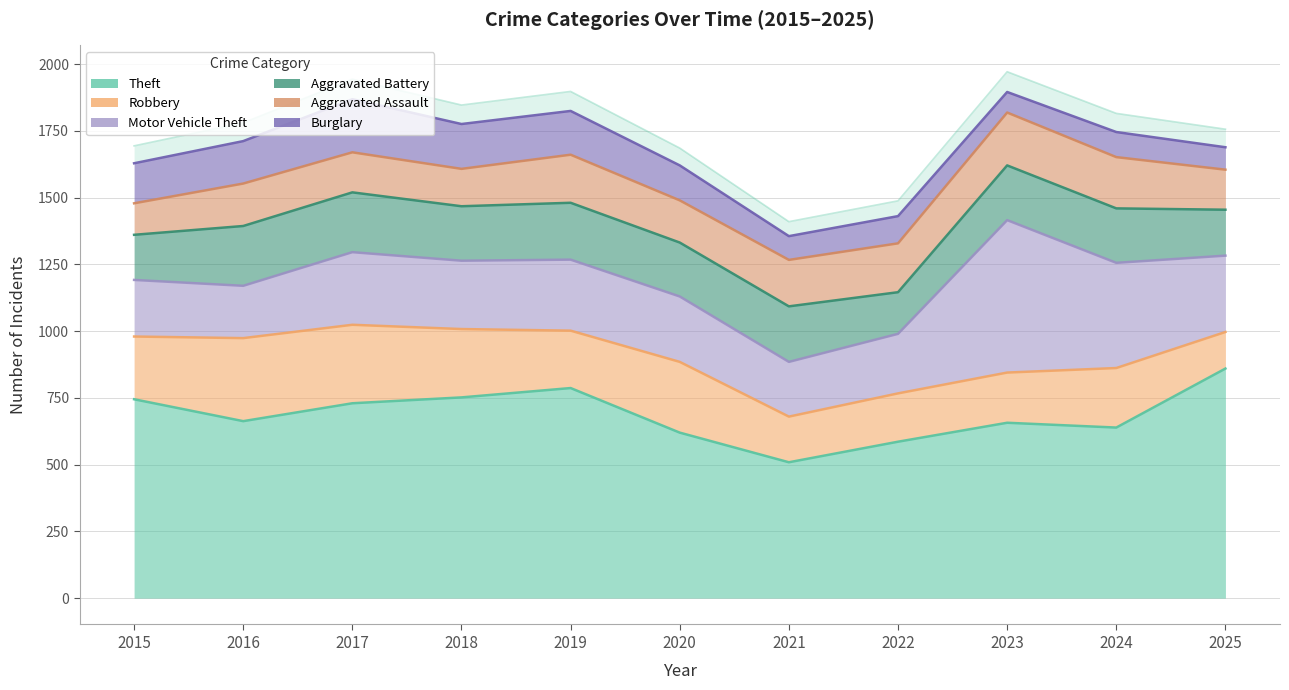

At which category does Motor Vehicle Theft reach its first local valley?

2016